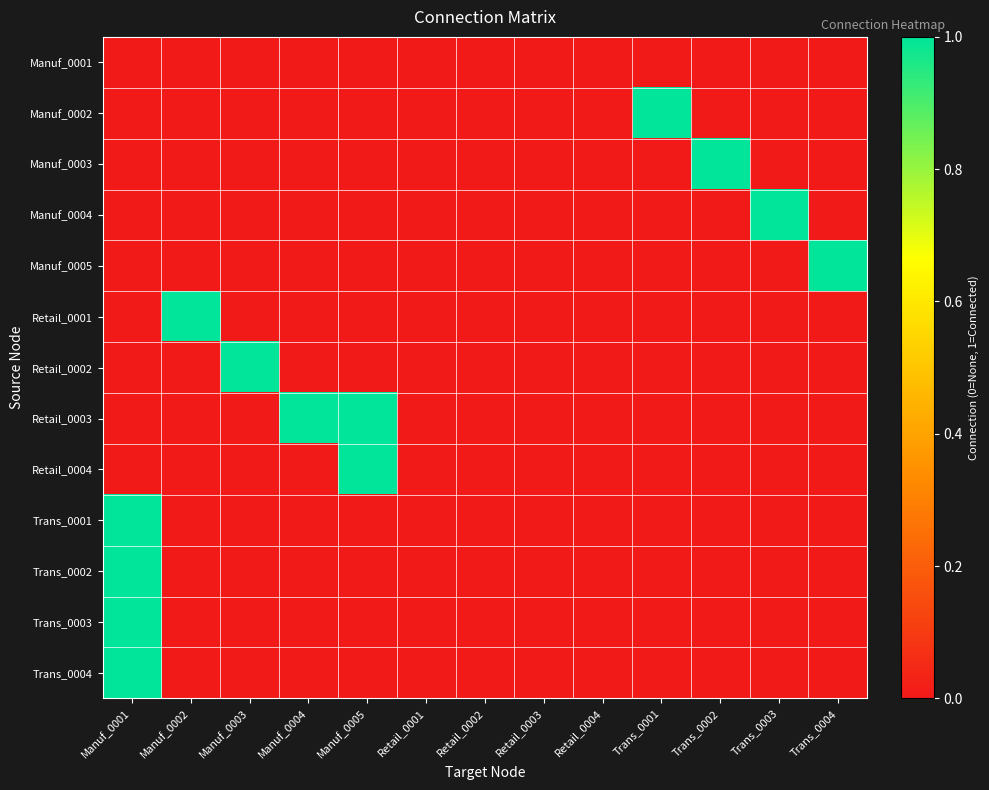

Reading right to left, list all the values displayed in this chart.

Manuf_0001: Trans_0004=0	Trans_0003=0	Trans_0002=0	Trans_0001=0	Retail_0004=0	Retail_0003=0	Retail_0002=0	Retail_0001=0	Manuf_0005=0	Manuf_0004=0	Manuf_0003=0	Manuf_0002=0	Manuf_0001=0
Manuf_0002: Trans_0004=0	Trans_0003=0	Trans_0002=0	Trans_0001=1	Retail_0004=0	Retail_0003=0	Retail_0002=0	Retail_0001=0	Manuf_0005=0	Manuf_0004=0	Manuf_0003=0	Manuf_0002=0	Manuf_0001=0
Manuf_0003: Trans_0004=0	Trans_0003=0	Trans_0002=1	Trans_0001=0	Retail_0004=0	Retail_0003=0	Retail_0002=0	Retail_0001=0	Manuf_0005=0	Manuf_0004=0	Manuf_0003=0	Manuf_0002=0	Manuf_0001=0
Manuf_0004: Trans_0004=0	Trans_0003=1	Trans_0002=0	Trans_0001=0	Retail_0004=0	Retail_0003=0	Retail_0002=0	Retail_0001=0	Manuf_0005=0	Manuf_0004=0	Manuf_0003=0	Manuf_0002=0	Manuf_0001=0
Manuf_0005: Trans_0004=1	Trans_0003=0	Trans_0002=0	Trans_0001=0	Retail_0004=0	Retail_0003=0	Retail_0002=0	Retail_0001=0	Manuf_0005=0	Manuf_0004=0	Manuf_0003=0	Manuf_0002=0	Manuf_0001=0
Retail_0001: Trans_0004=0	Trans_0003=0	Trans_0002=0	Trans_0001=0	Retail_0004=0	Retail_0003=0	Retail_0002=0	Retail_0001=0	Manuf_0005=0	Manuf_0004=0	Manuf_0003=0	Manuf_0002=1	Manuf_0001=0
Retail_0002: Trans_0004=0	Trans_0003=0	Trans_0002=0	Trans_0001=0	Retail_0004=0	Retail_0003=0	Retail_0002=0	Retail_0001=0	Manuf_0005=0	Manuf_0004=0	Manuf_0003=1	Manuf_0002=0	Manuf_0001=0
Retail_0003: Trans_0004=0	Trans_0003=0	Trans_0002=0	Trans_0001=0	Retail_0004=0	Retail_0003=0	Retail_0002=0	Retail_0001=0	Manuf_0005=1	Manuf_0004=1	Manuf_0003=0	Manuf_0002=0	Manuf_0001=0
Retail_0004: Trans_0004=0	Trans_0003=0	Trans_0002=0	Trans_0001=0	Retail_0004=0	Retail_0003=0	Retail_0002=0	Retail_0001=0	Manuf_0005=1	Manuf_0004=0	Manuf_0003=0	Manuf_0002=0	Manuf_0001=0
Trans_0001: Trans_0004=0	Trans_0003=0	Trans_0002=0	Trans_0001=0	Retail_0004=0	Retail_0003=0	Retail_0002=0	Retail_0001=0	Manuf_0005=0	Manuf_0004=0	Manuf_0003=0	Manuf_0002=0	Manuf_0001=1
Trans_0002: Trans_0004=0	Trans_0003=0	Trans_0002=0	Trans_0001=0	Retail_0004=0	Retail_0003=0	Retail_0002=0	Retail_0001=0	Manuf_0005=0	Manuf_0004=0	Manuf_0003=0	Manuf_0002=0	Manuf_0001=1
Trans_0003: Trans_0004=0	Trans_0003=0	Trans_0002=0	Trans_0001=0	Retail_0004=0	Retail_0003=0	Retail_0002=0	Retail_0001=0	Manuf_0005=0	Manuf_0004=0	Manuf_0003=0	Manuf_0002=0	Manuf_0001=1
Trans_0004: Trans_0004=0	Trans_0003=0	Trans_0002=0	Trans_0001=0	Retail_0004=0	Retail_0003=0	Retail_0002=0	Retail_0001=0	Manuf_0005=0	Manuf_0004=0	Manuf_0003=0	Manuf_0002=0	Manuf_0001=1